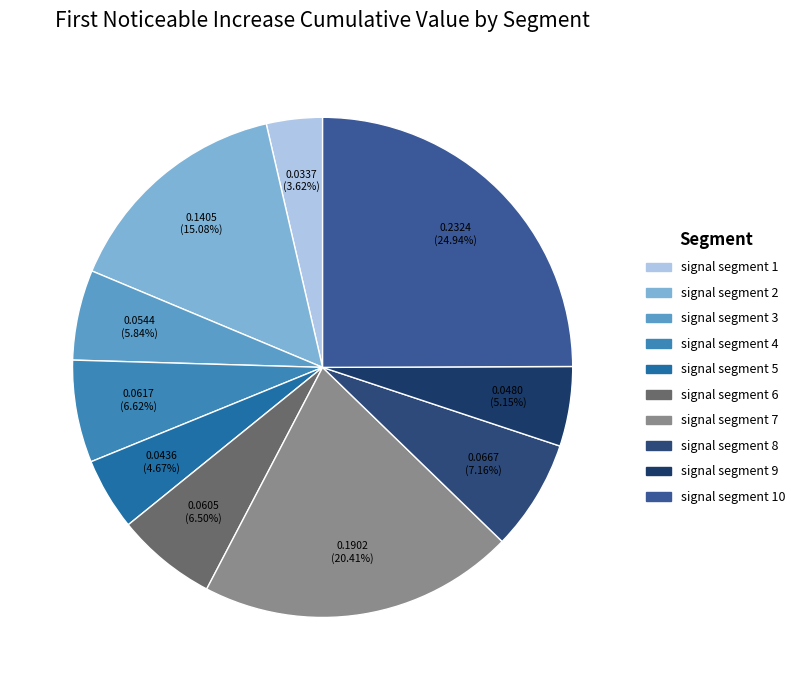

Is the sum of signal segment 1 and signal segment 2 greater than half?

No